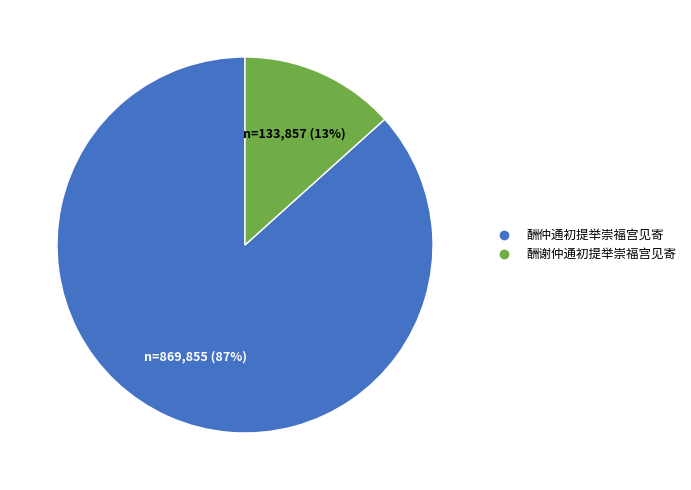

Do 酬谢仲通初提举崇福宫见寄 and 酬仲通初提举崇福宫见寄 together represent more than half of the pie?

Yes